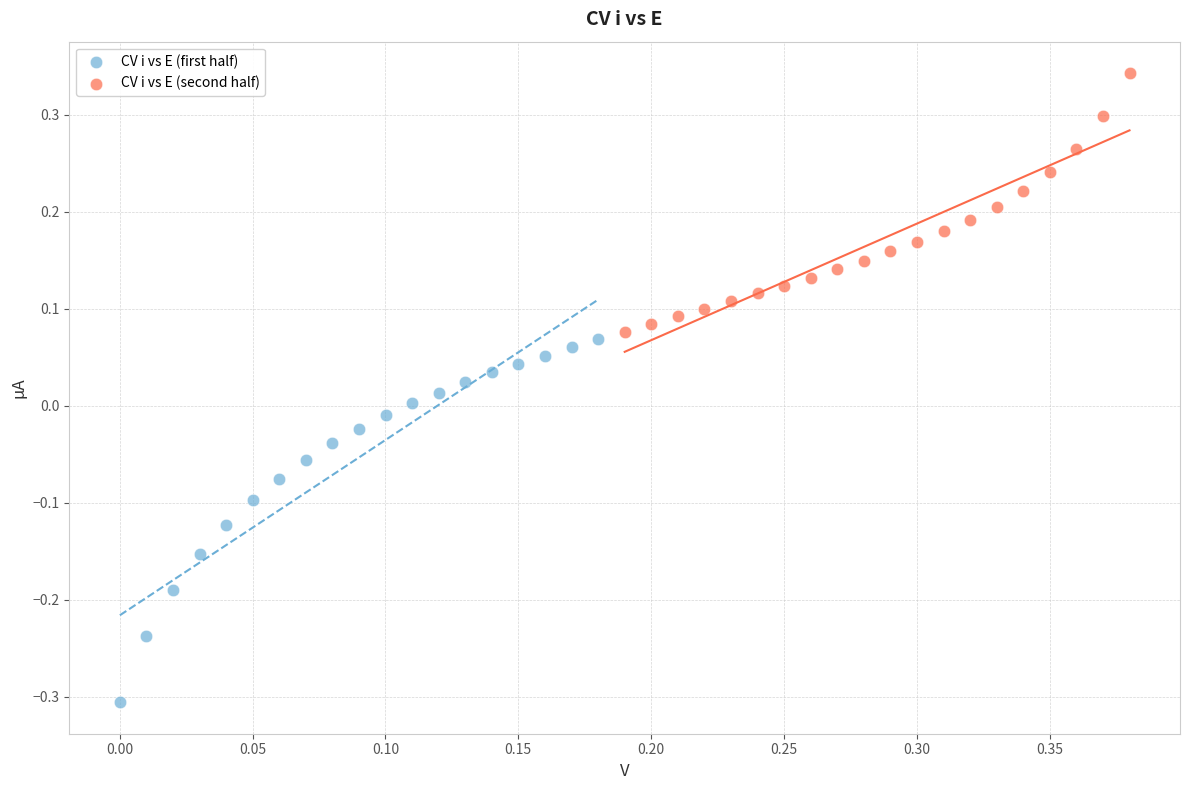

What are all the series names shown in the legend?

CV i vs E (first half), CV i vs E (second half)